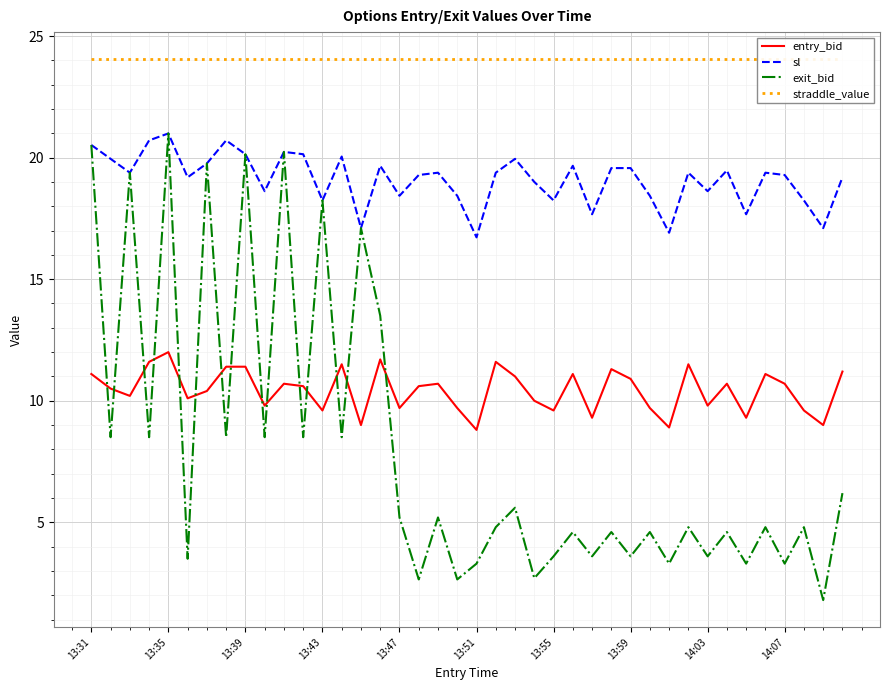

The straddle_value series shows 5.5 at 21. True or false?

False